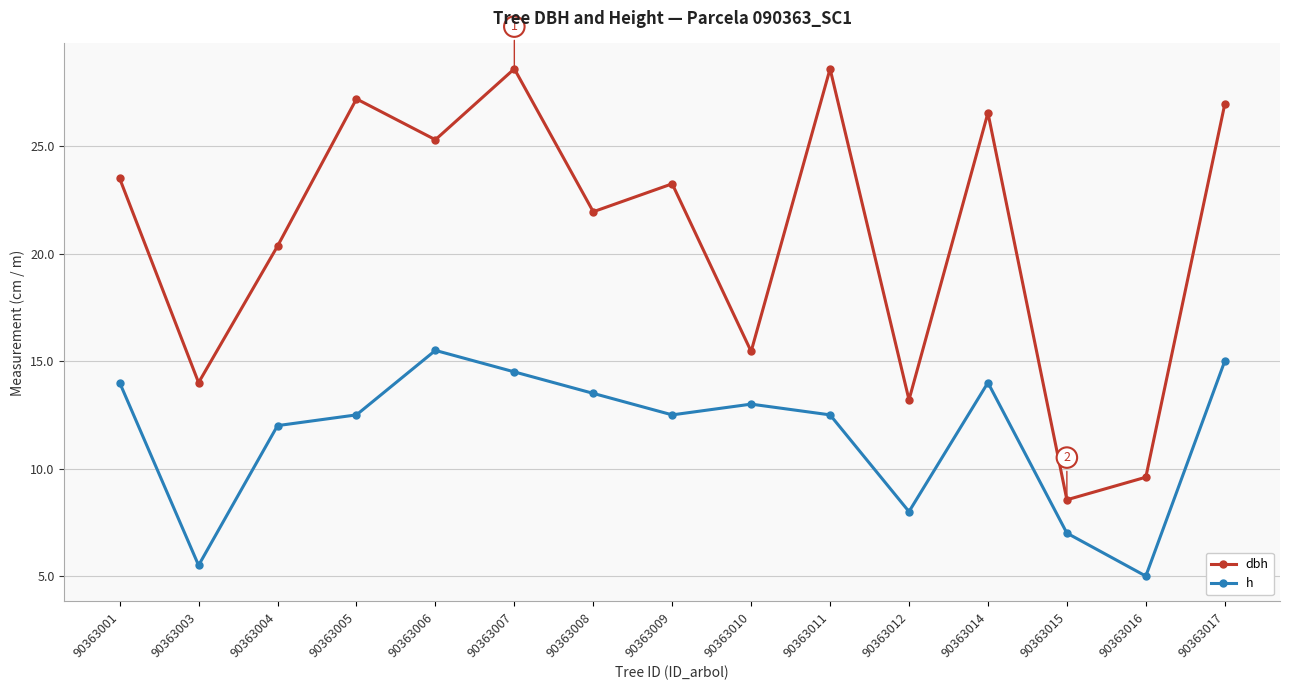

True or false: h and dbh intersect in this chart.

False